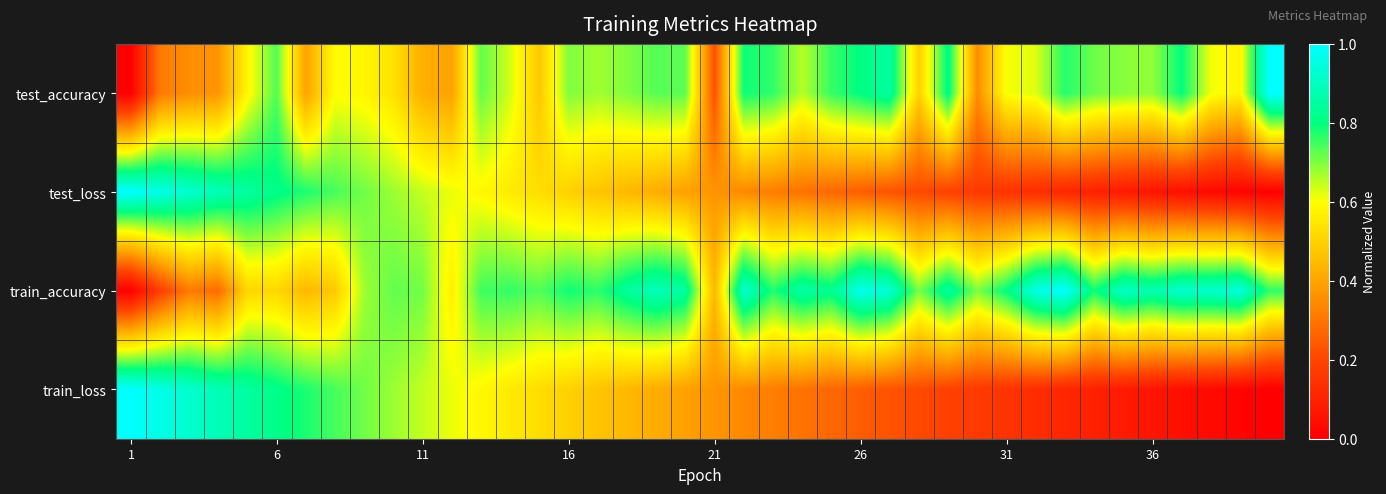

Reading left to right, extract all data points from this chart.

test_accuracy: 0.0	0.3	0.4	0.4	0.6	0.7	0.4	0.6	0.6	0.5	0.4	0.4	0.7	0.6	0.5	0.7	0.7	0.7	0.7	0.7	0.2	0.8	0.8	0.7	0.8	0.8	0.8	0.5	0.8	0.3	0.6	0.6	0.8	0.7	0.7	0.7	0.8	0.6	0.6	1.0
test_loss: 1.0	1.0	0.9	0.9	0.8	0.8	0.8	0.7	0.7	0.7	0.6	0.6	0.6	0.6	0.5	0.5	0.5	0.4	0.4	0.4	0.4	0.3	0.3	0.3	0.3	0.3	0.2	0.2	0.2	0.2	0.2	0.1	0.1	0.1	0.1	0.1	0.0	0.0	0.0	0.0
train_accuracy: 0.0	0.2	0.3	0.3	0.5	0.5	0.4	0.5	0.7	0.7	0.7	0.6	0.8	0.8	0.7	0.8	0.8	0.8	0.9	0.9	0.4	0.9	0.8	0.9	0.8	1.0	0.9	0.7	0.9	0.7	0.8	1.0	1.0	0.8	0.9	0.9	0.9	0.9	0.9	0.8
train_loss: 1.0	1.0	0.9	0.9	0.8	0.8	0.8	0.7	0.7	0.7	0.6	0.6	0.6	0.6	0.5	0.5	0.5	0.4	0.4	0.4	0.4	0.3	0.3	0.3	0.3	0.3	0.2	0.2	0.2	0.2	0.2	0.1	0.1	0.1	0.1	0.1	0.0	0.0	0.0	0.0